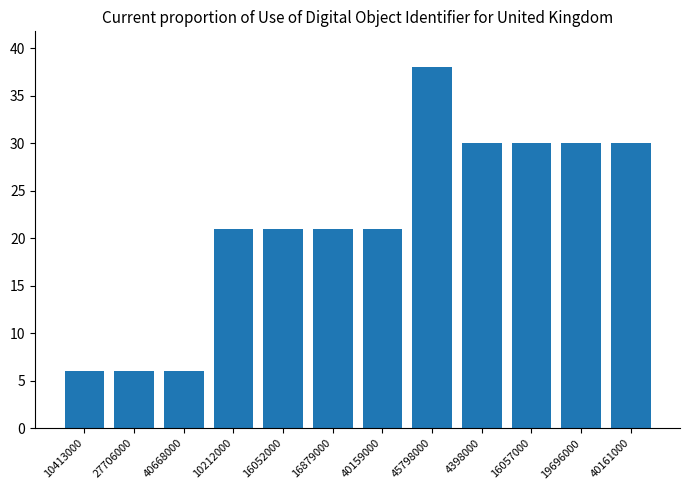

What is the change in value from 27706000 to 10212000?

+15